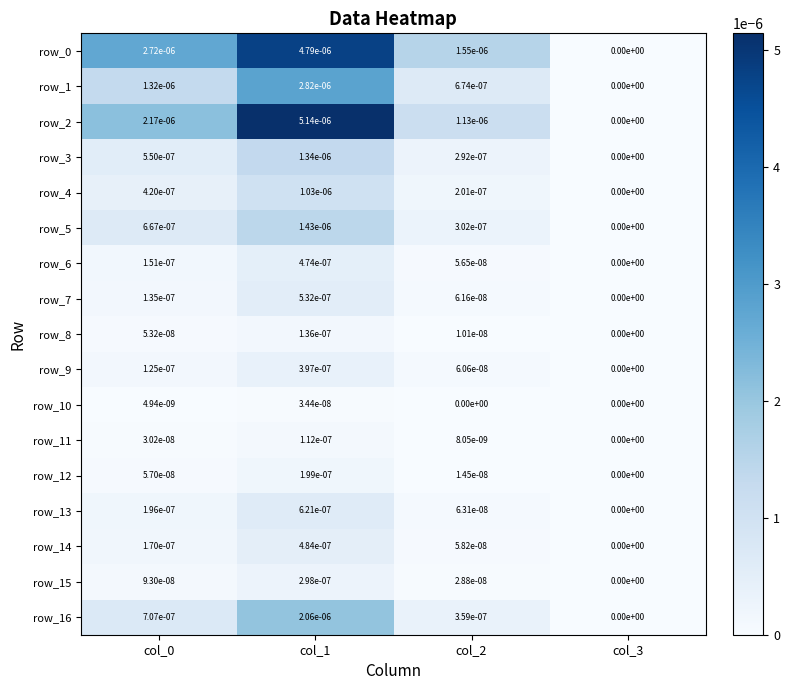

Is the value of row_6 at col_1 greater than the value of row_1 at col_0?

No